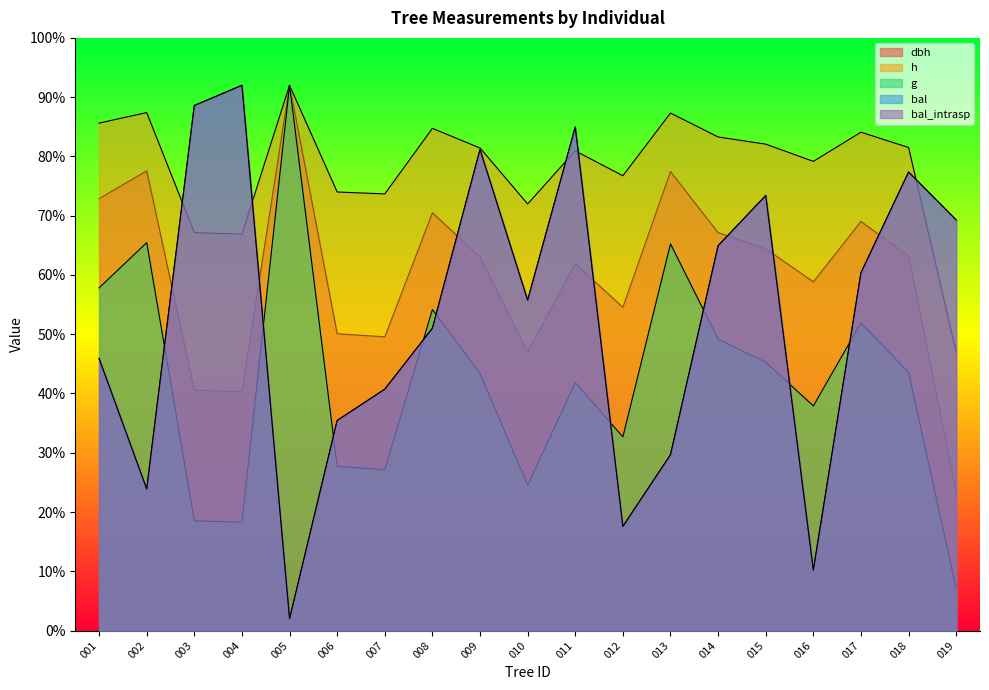

Rank the series by their maximum value, from lowest to highest.

dbh, h, g, bal, bal_intrasp